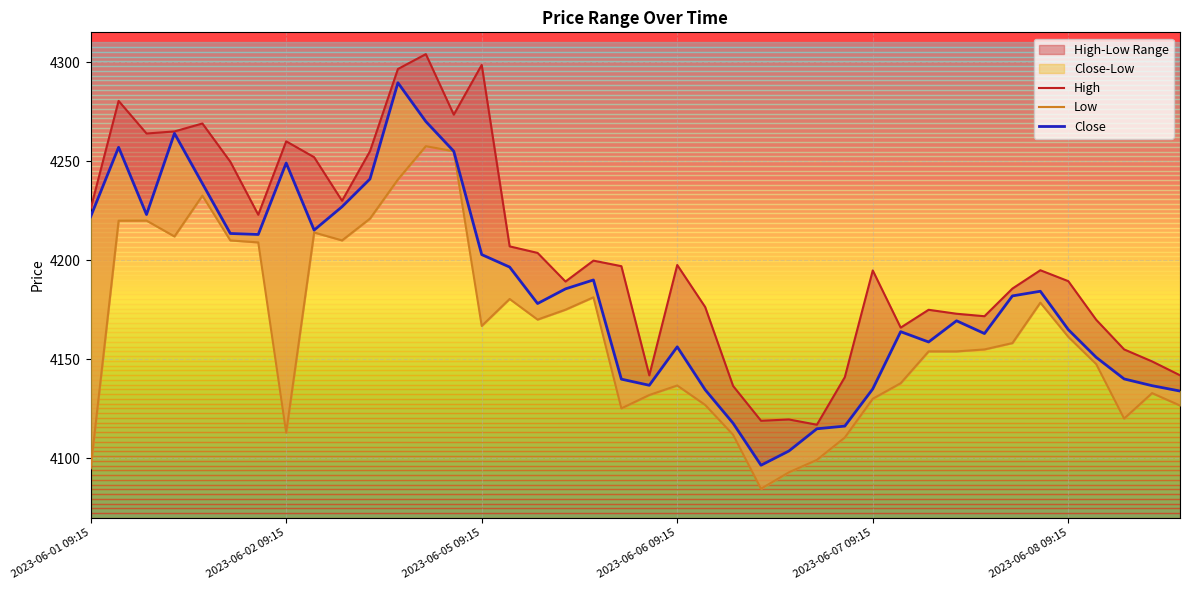

Reading right to left, list all the values displayed in this chart.

High: 4142.0	4149.0	4155.0	4170.0	4189.5	4195.0	4185.7	4171.8	4173.0	4175.0	4166.0	4194.9	4141.0	4117.0	4119.6	4119.0	4136.5	4176.4	4197.6	4141.9	4197.0	4199.8	4189.2	4203.7	4207.0	4298.5	4273.5	4304.0	4296.5	4255.0	4230.0	4252.0	4260.0	4223.0	4249.7	4269.0	4265.0	4264.0	4280.4	4226.0
Low: 4126.7	4133.0	4120.1	4147.6	4161.4	4178.6	4158.2	4155.0	4154.0	4154.0	4138.0	4130.1	4110.5	4099.2	4093.0	4084.7	4112.0	4127.0	4136.8	4132.0	4125.2	4181.3	4175.0	4170.0	4180.5	4166.9	4255.0	4257.5	4240.8	4221.0	4210.0	4214.0	4113.0	4209.0	4210.0	4232.6	4212.0	4220.0	4220.0	4095.1
Close: 4134.0	4136.7	4140.1	4151.0	4165.0	4184.4	4182.0	4163.0	4169.5	4158.8	4164.0	4135.0	4116.3	4115.0	4103.8	4096.5	4117.8	4134.6	4156.3	4136.9	4140.0	4190.0	4185.5	4178.1	4196.5	4202.9	4255.0	4270.0	4289.5	4241.0	4227.0	4215.2	4249.0	4213.0	4213.5	4238.7	4264.0	4223.0	4257.0	4222.0